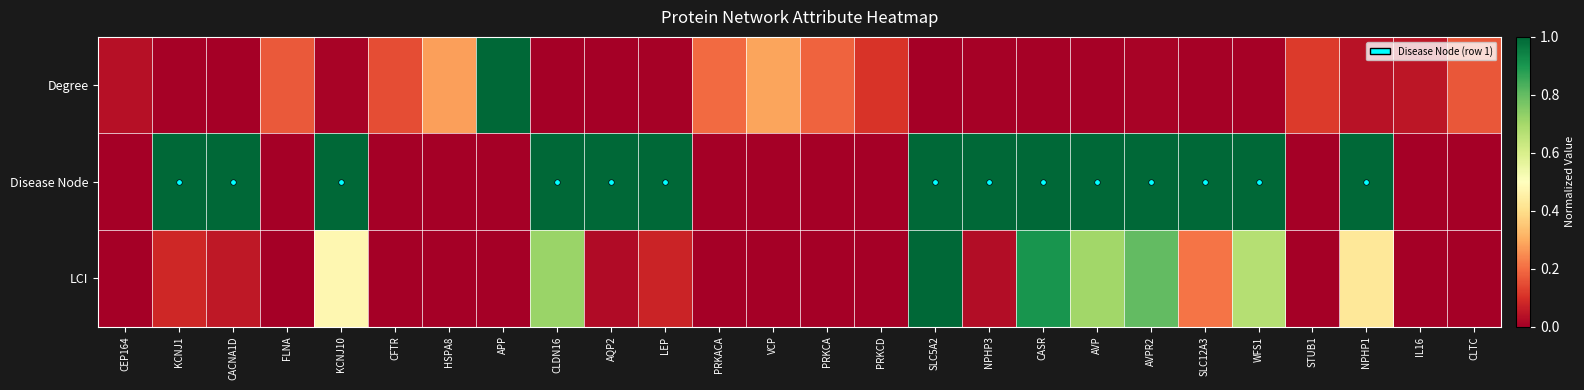

Which series has the largest range (max minus min)?

Degree